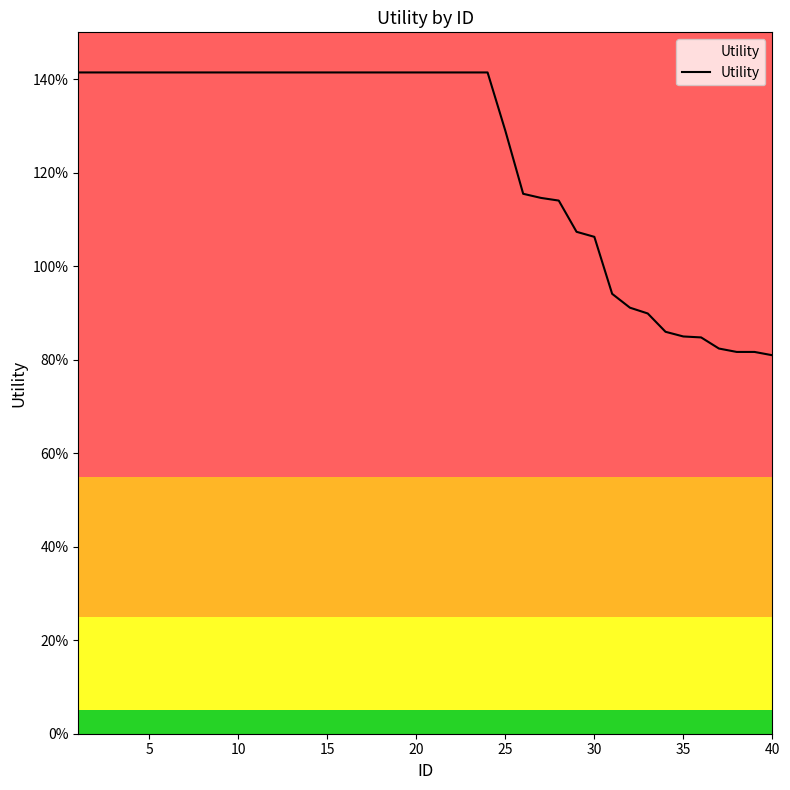

True or false: there are more than 2 points higher than both neighbors.

False